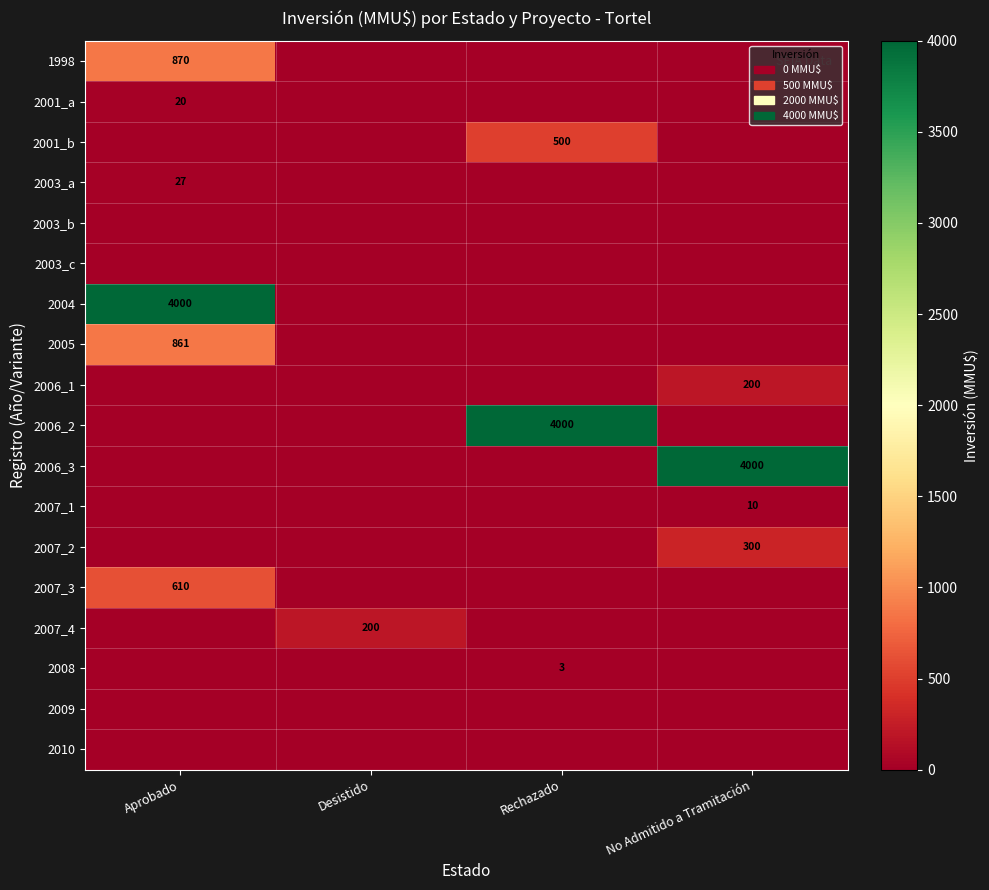

The value of 2004 at Aprobado is 4000. True or false?

True